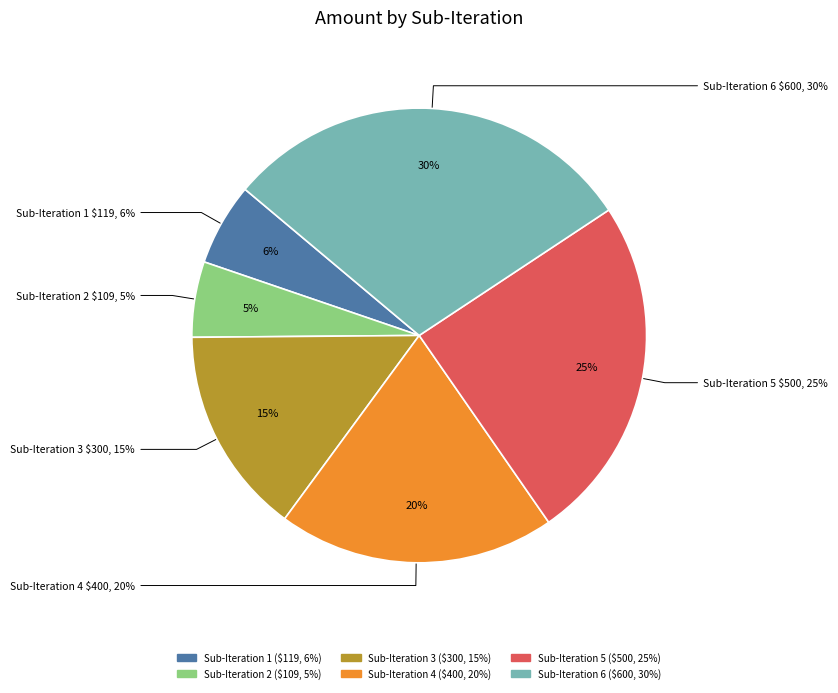

How many slices are in this pie chart?

6